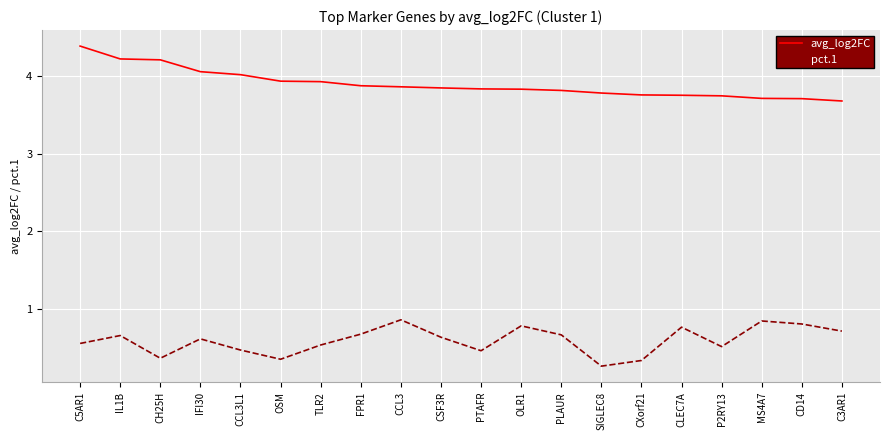

Which series has the largest total across all categories?

avg_log2FC